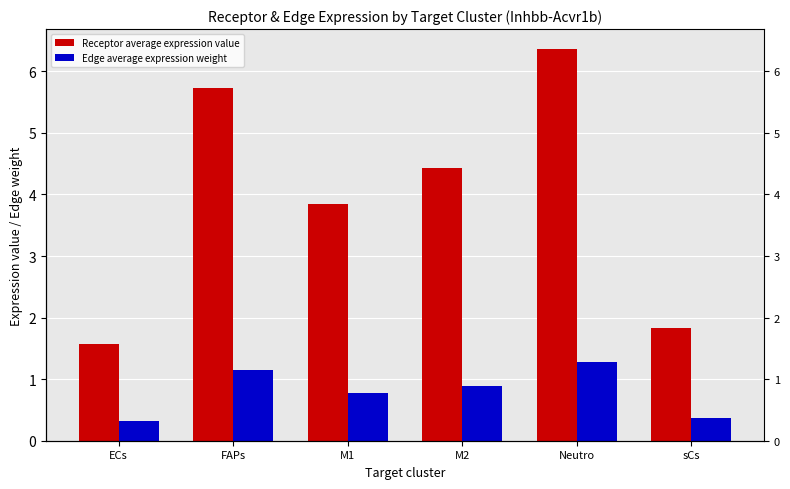

What is the difference between the maximum and minimum values in the Edge average expression weight series?

1.0